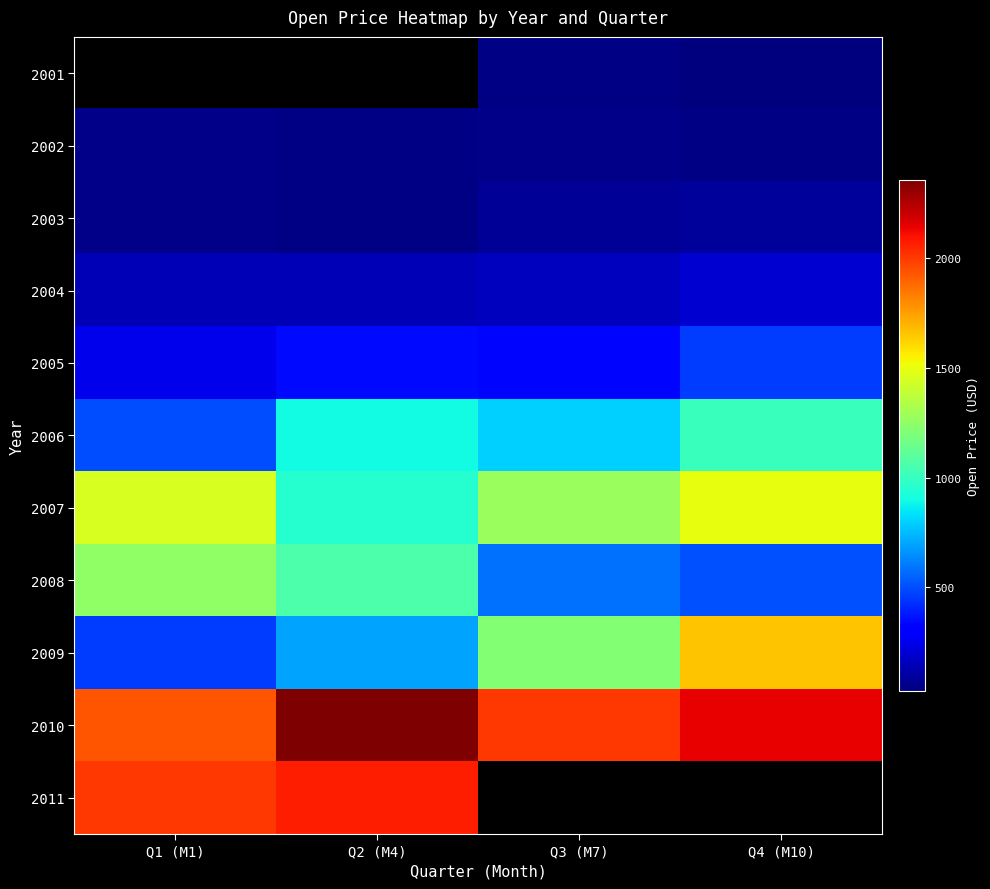

Which series has the largest total across all categories?

2010